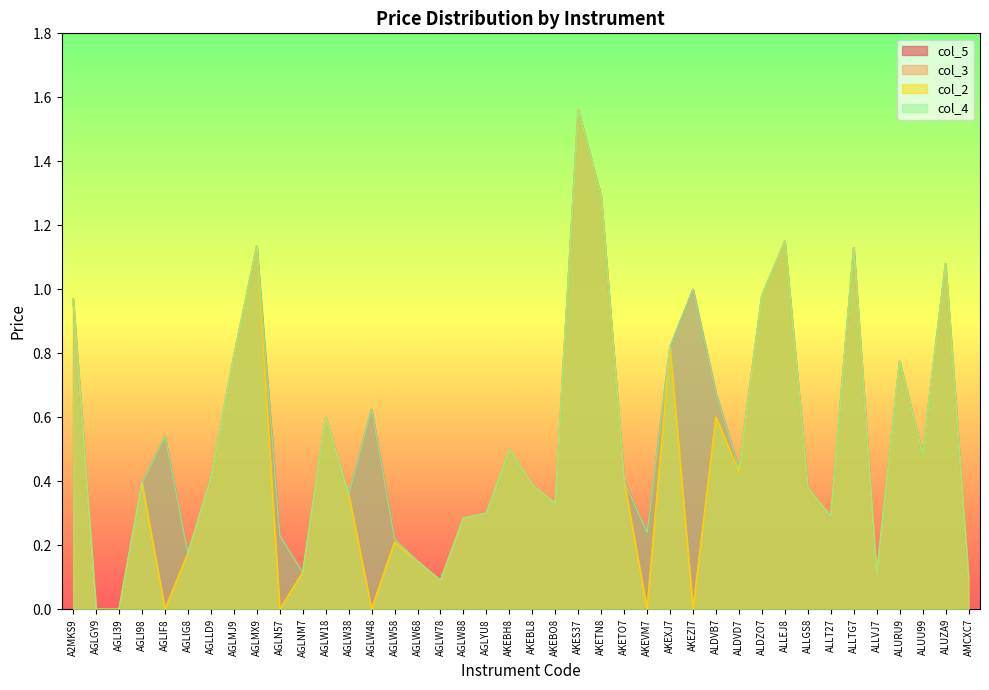

At AGLMJ9, list the series in order from largest to smallest.

col_5, col_3, col_2, col_4